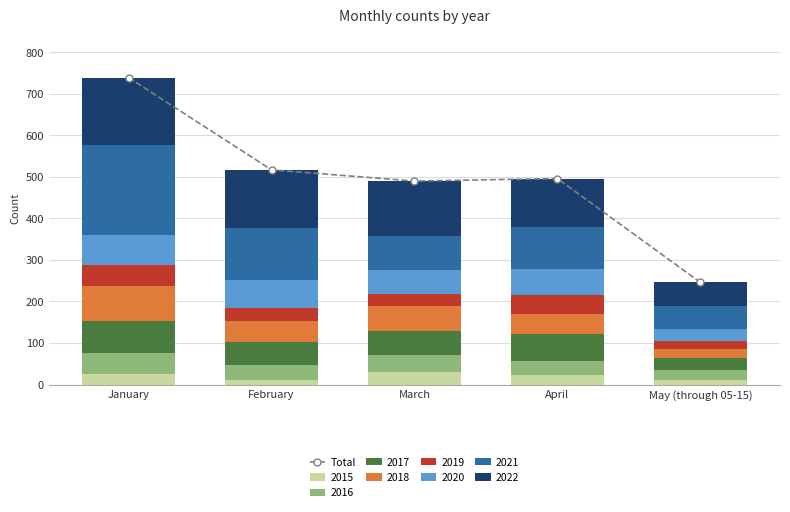

Reading right to left, list all the values displayed in this chart.

May (through 05-15)=246	April=496	March=490	February=517	January=739